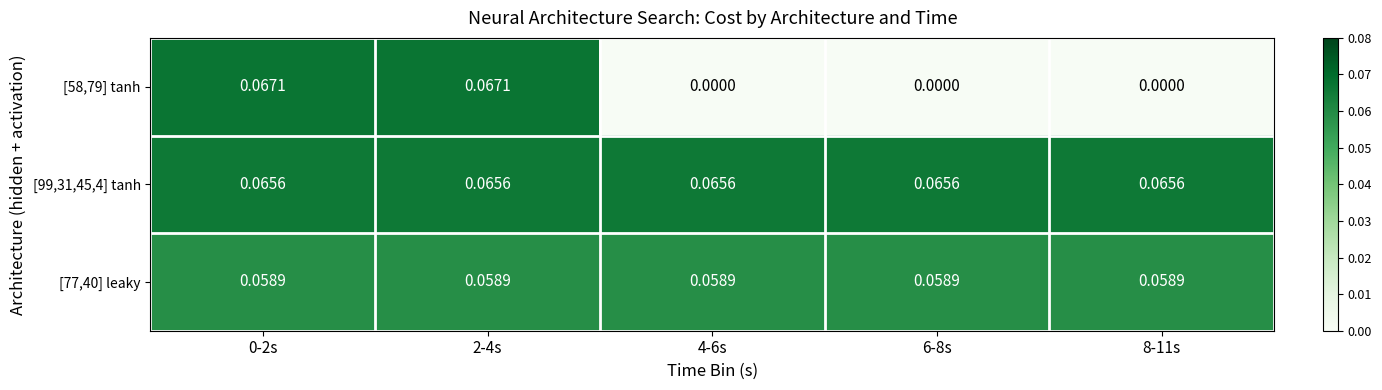

How many categories are shown in the chart?

5